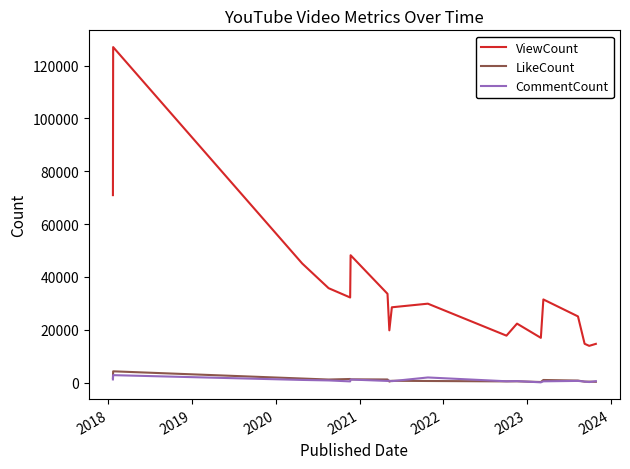

What is the highest value of the CommentCount series?

2831